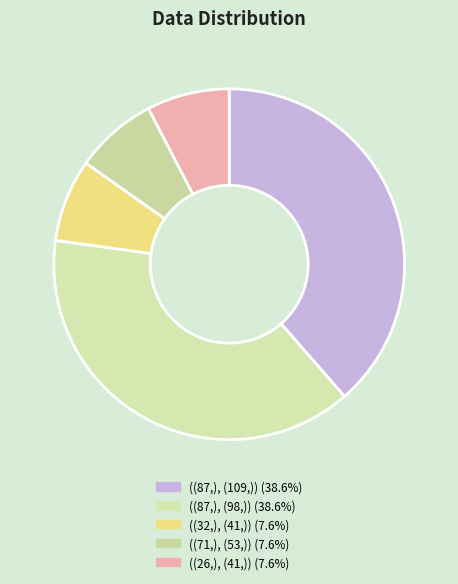

What is the smallest slice in the pie chart?

((32,), (41,))